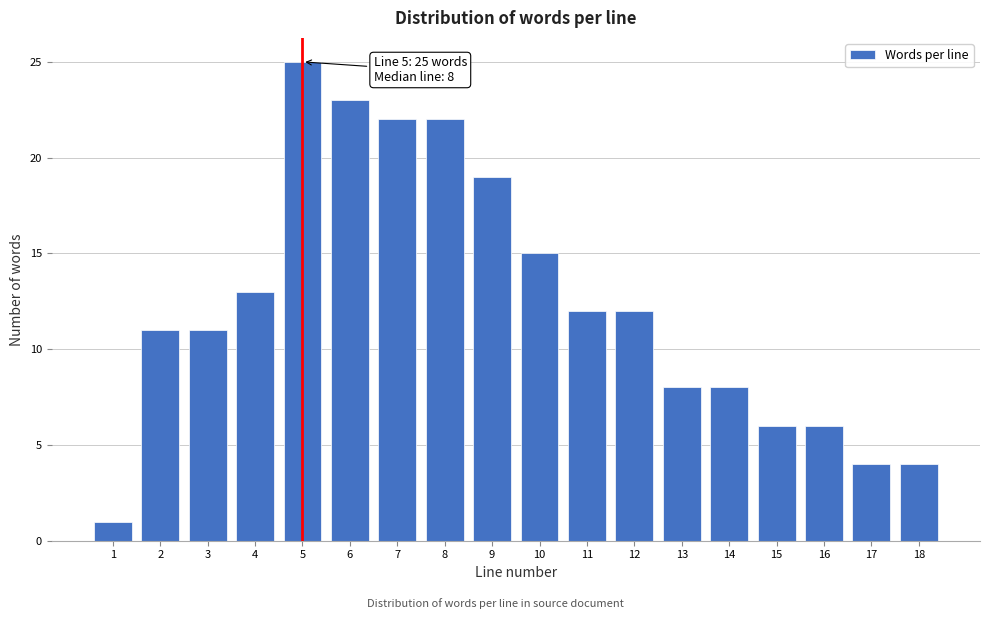

Reading right to left, extract all data points from this chart.

18=4	17=4	16=6	15=6	14=8	13=8	12=12	11=12	10=15	9=19	8=22	7=22	6=23	5=25	4=13	3=11	2=11	1=1